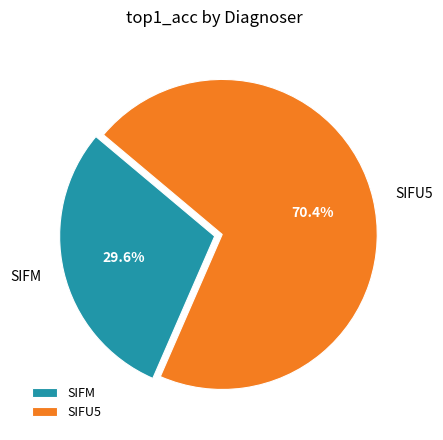

Between SIFM and SIFU5, which is larger?

SIFU5